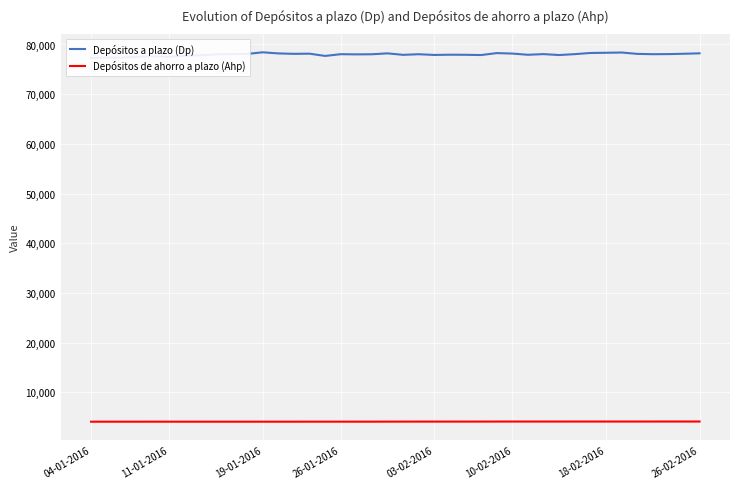

What value does the Depósitos a plazo (Dp) series have at 14, to the nearest 50?

78150